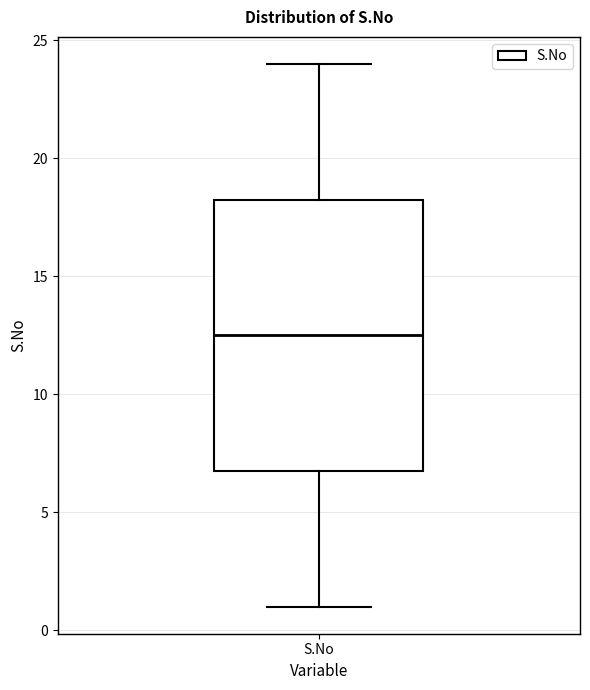

Where is the lower edge of the box for S.No on the y-axis? The values are not printed on the chart, so give them approximately, as read against the axis.

7.0